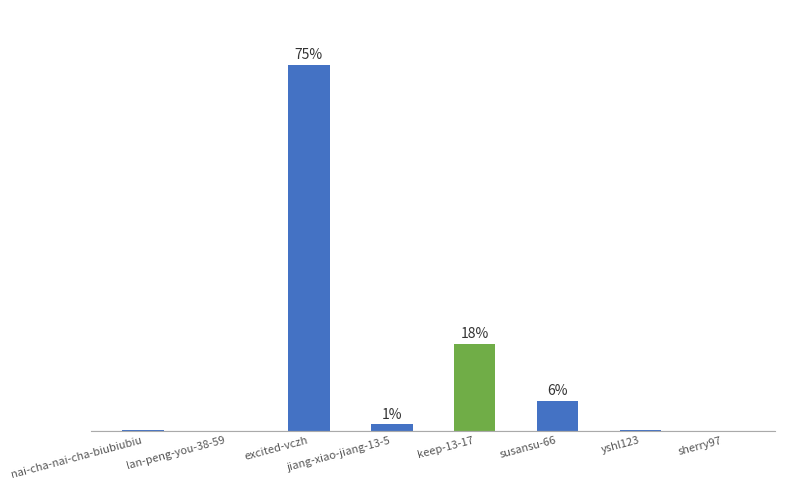

Which has a higher value, excited-vczh or lan-peng-you-38-59?

excited-vczh